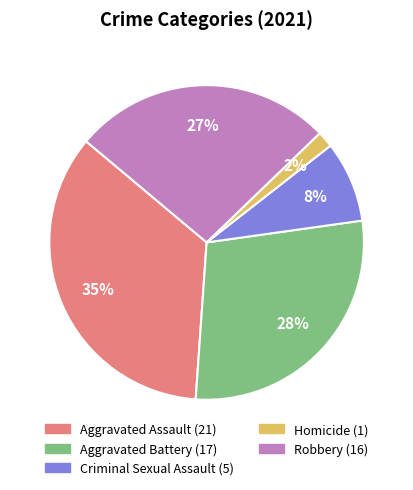

Approximately how many times larger is the value at Robbery compared to Aggravated Assault?

0.8